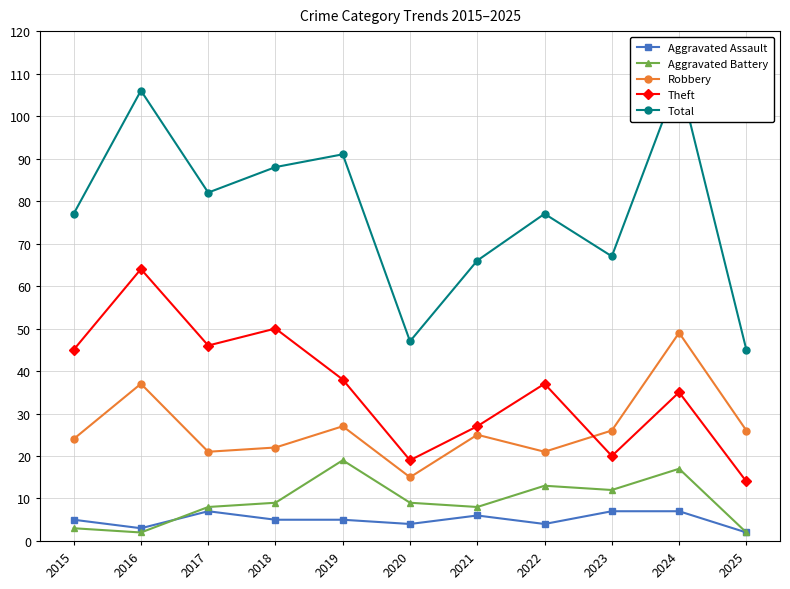

True or false: Aggravated Assault has more than 2 points higher than both neighbors.

False